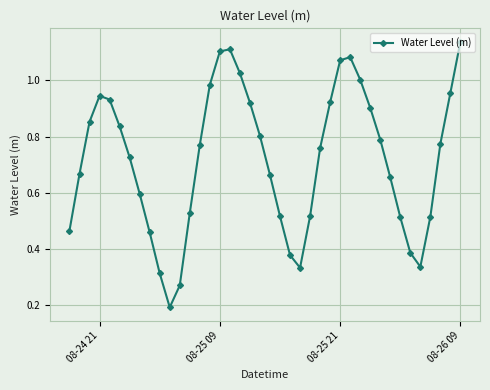

Does the chart display data point markers on the line(s)?

Yes